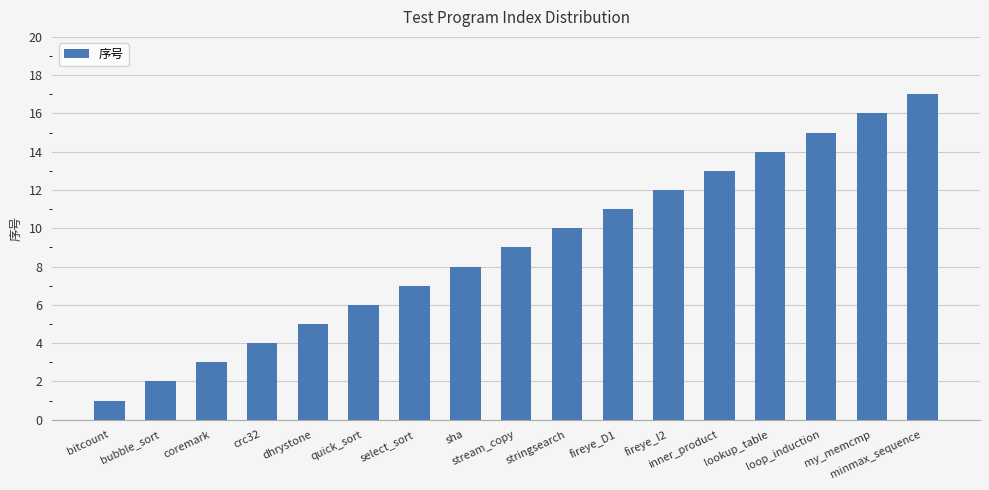

What is the difference between the maximum and second lowest values?

15